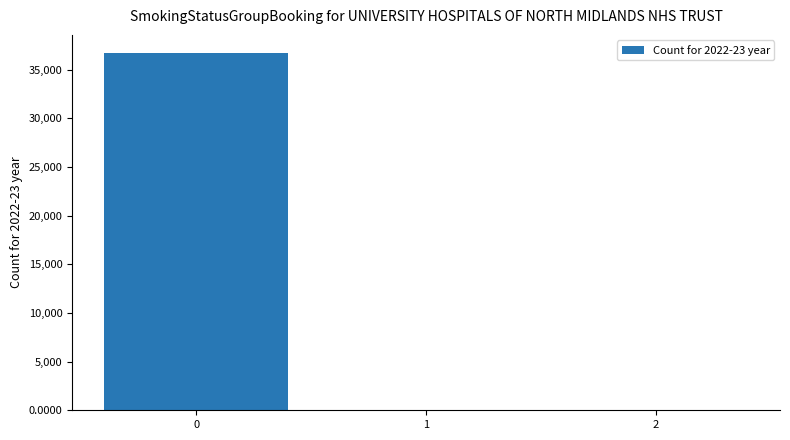

What is the sum of all values?

36730.2